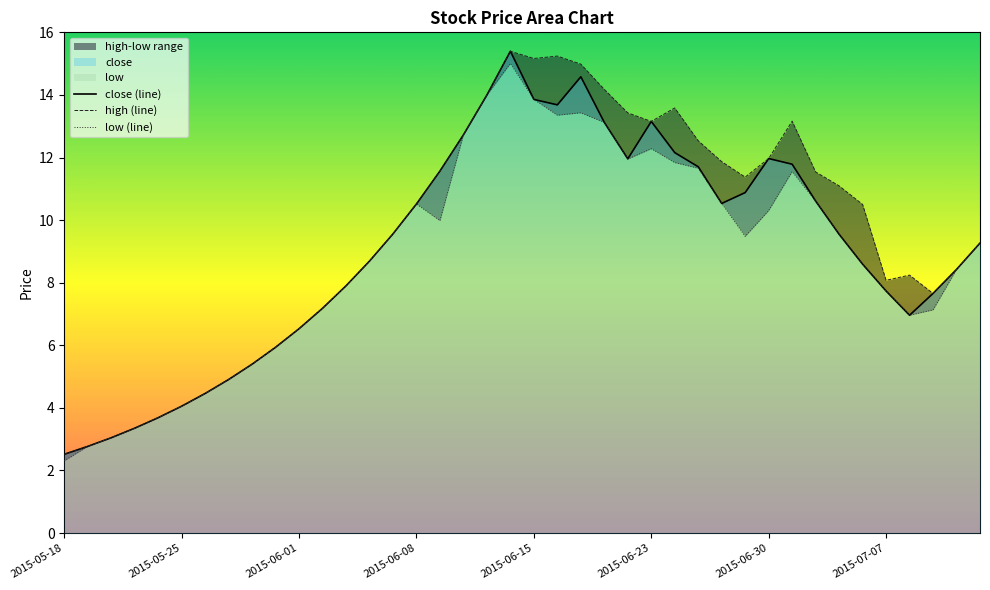

In low (line), how many points are higher than both neighbors (excluding endpoints)?

5